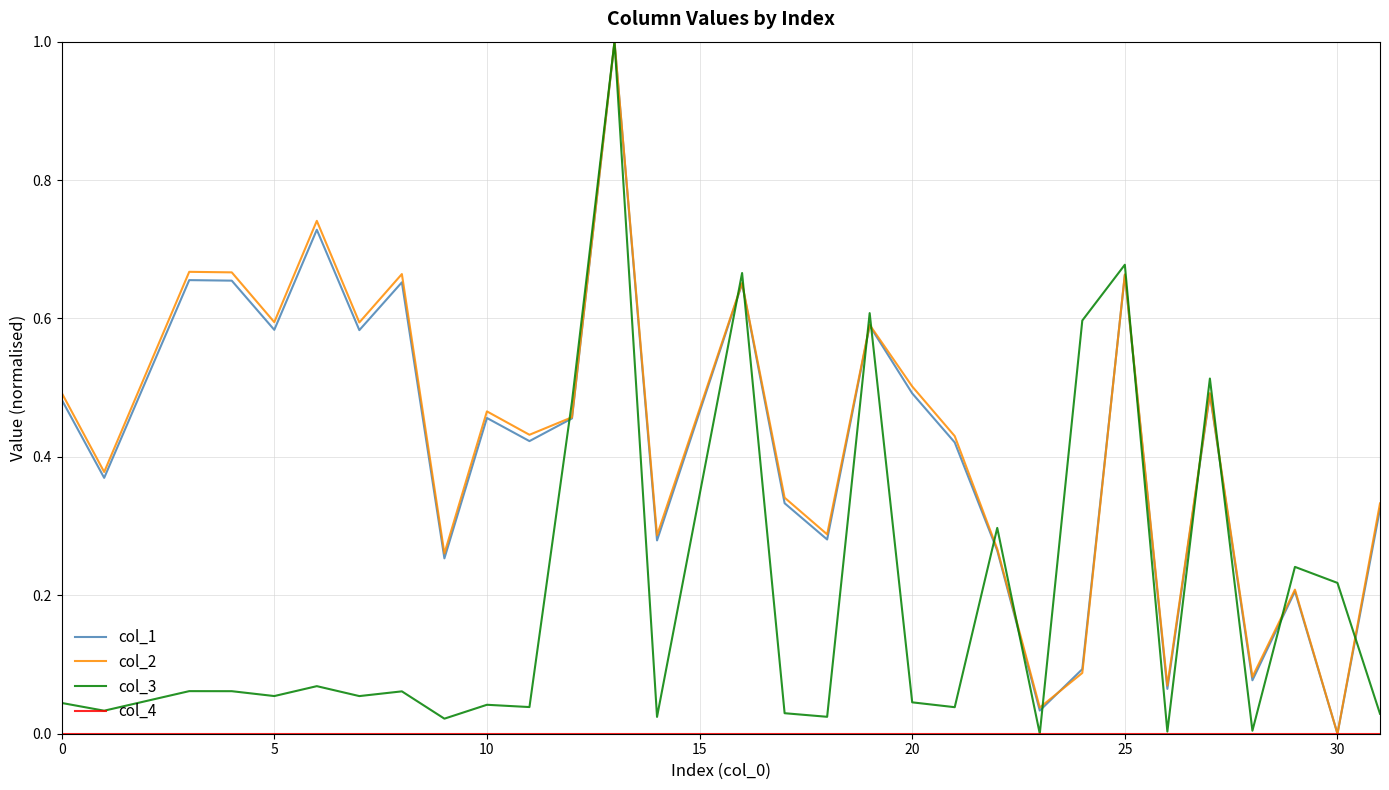

What is the maximum value for col_3?

1.0